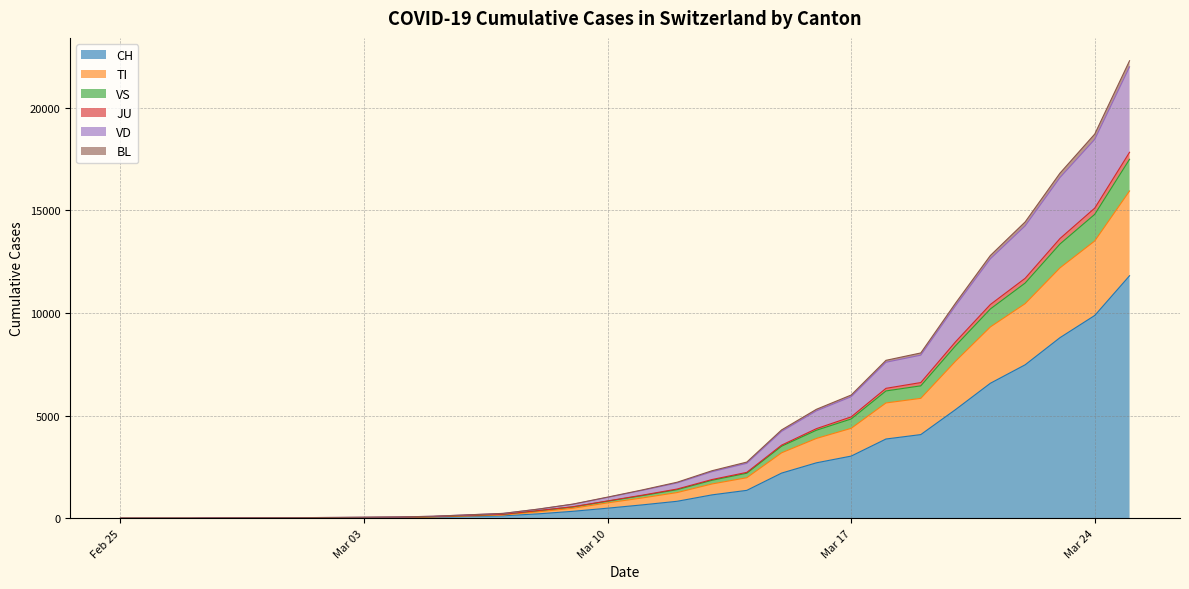

What is the maximum value for CH?

11811